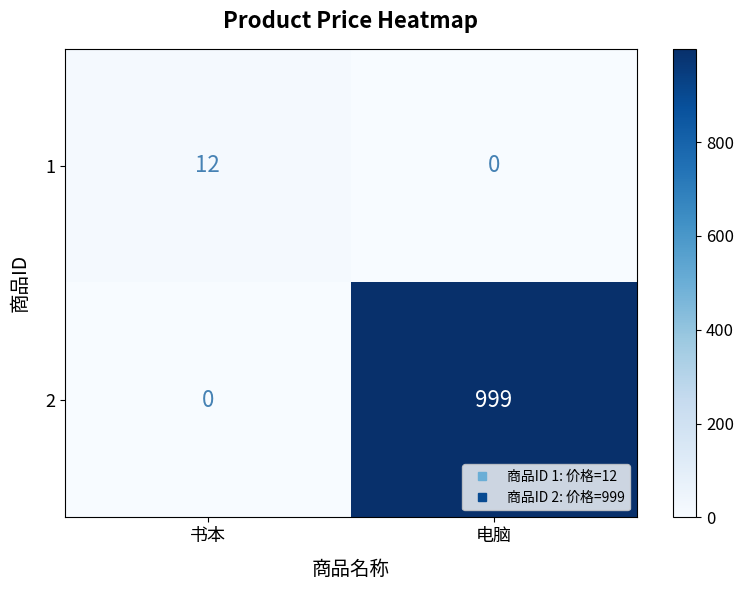

Between 书本 and 电脑, which series saw the biggest shift?

2